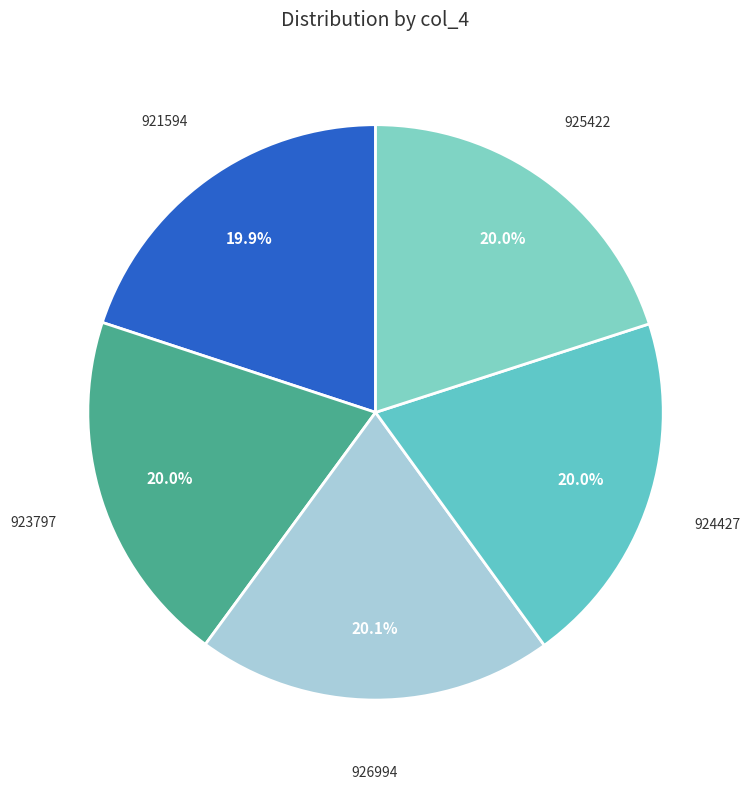

Approximately how many times larger is the value at 924427 compared to 926994?

1.0